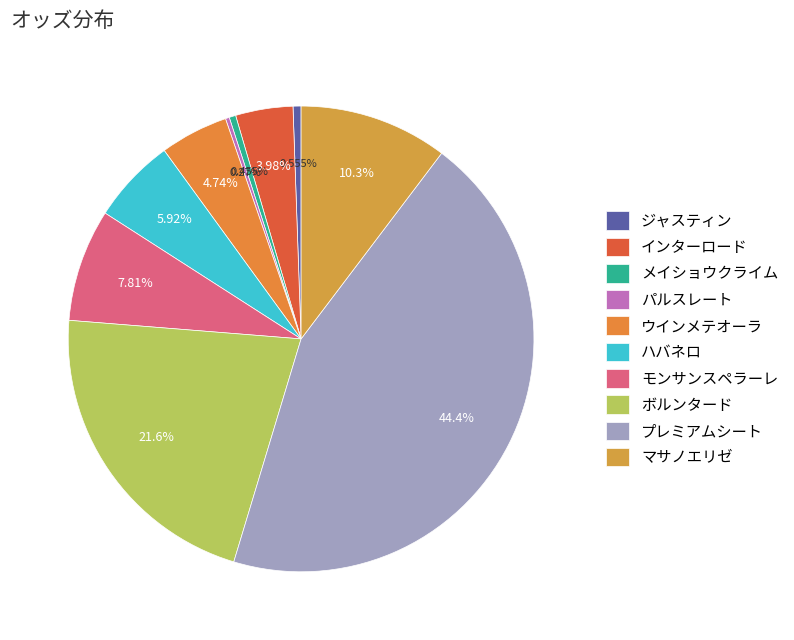

What is the change in value from インターロード to プレミアムシート?

+283.8